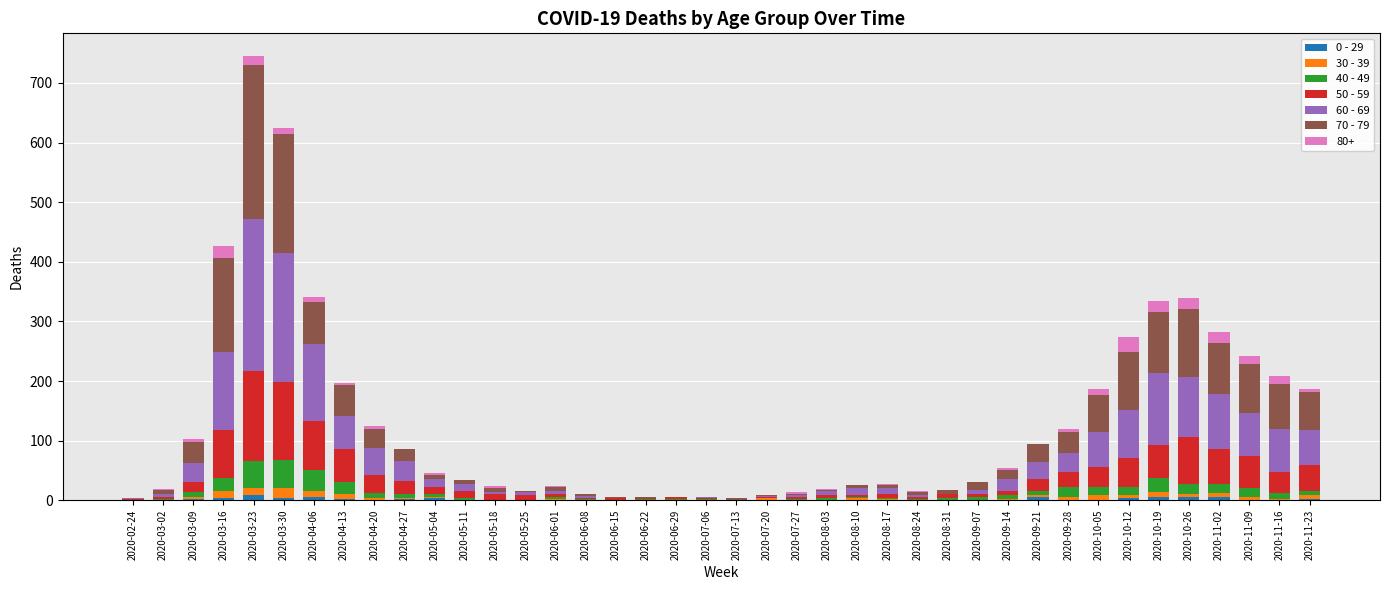

Between 2020-03-30 and 2020-09-14, which series saw the biggest shift?

60 - 69